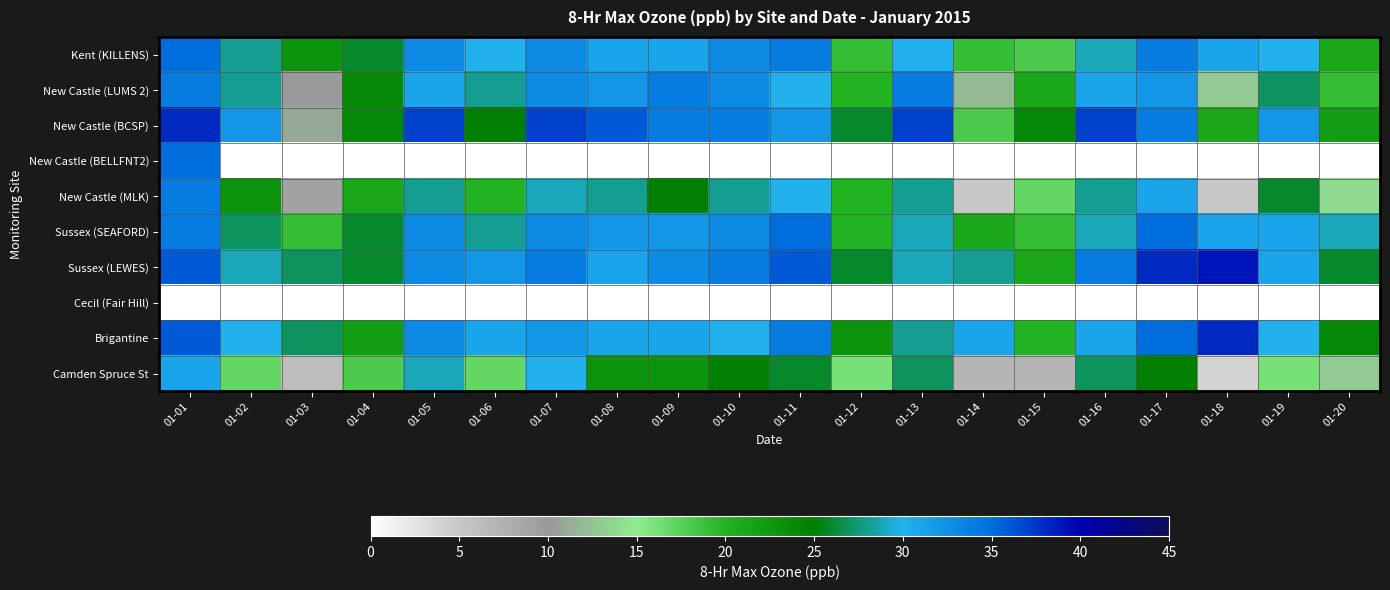

Which has a higher value, 01-15 or 01-20?

01-20